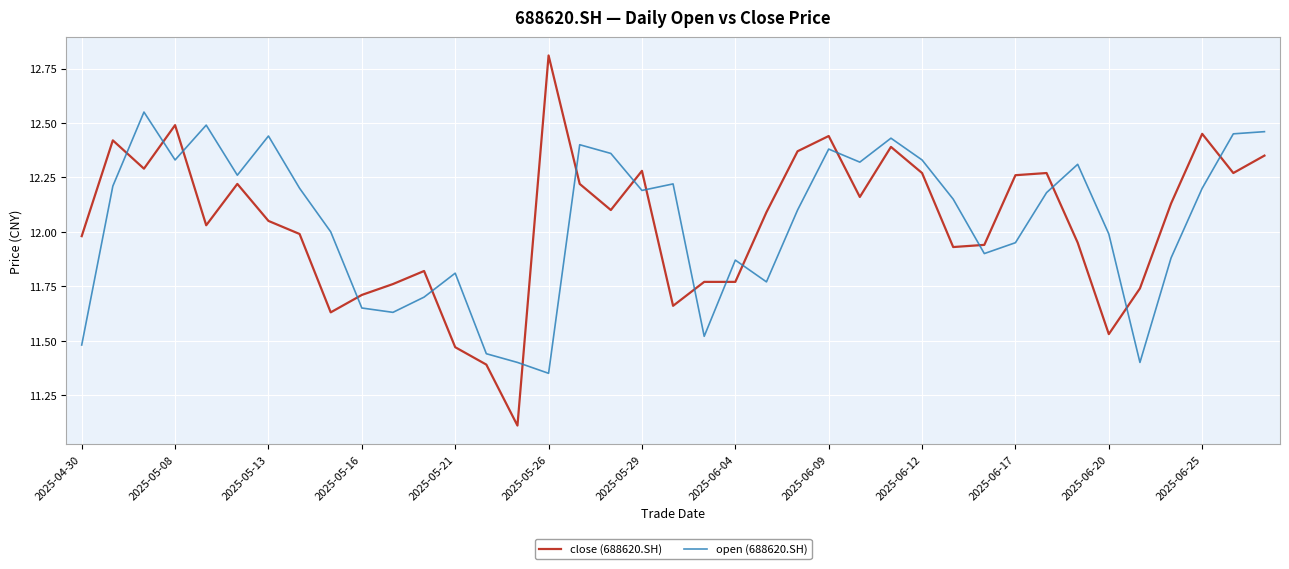

How many times do close (688620.SH) and open (688620.SH) cross each other?

17